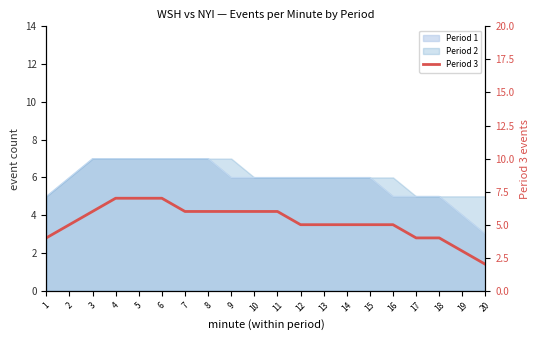

What is the minimum value shown in the chart?

2